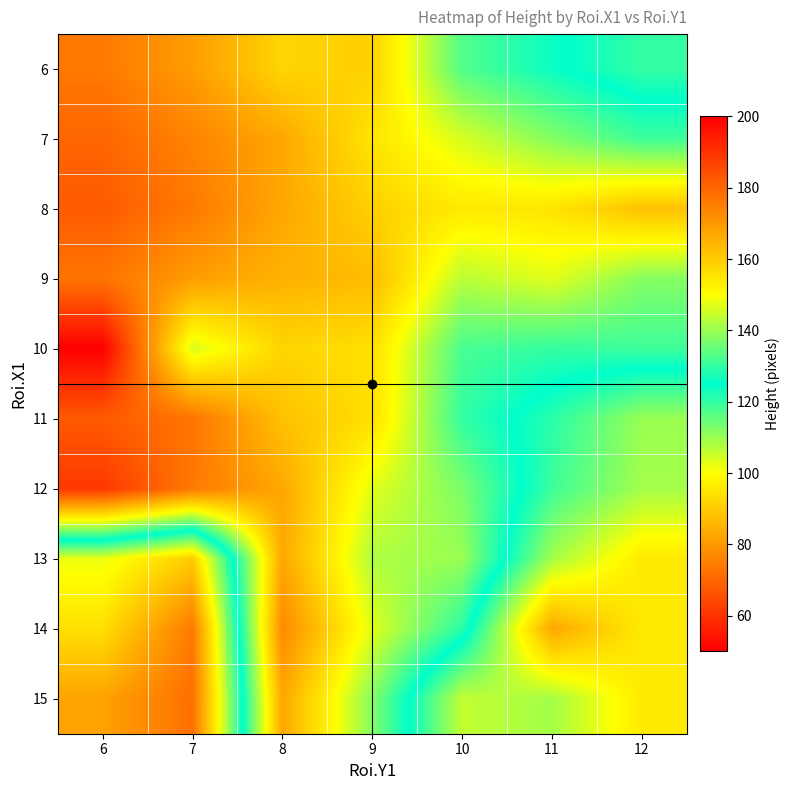

At which category is the sum across all series the highest?

12